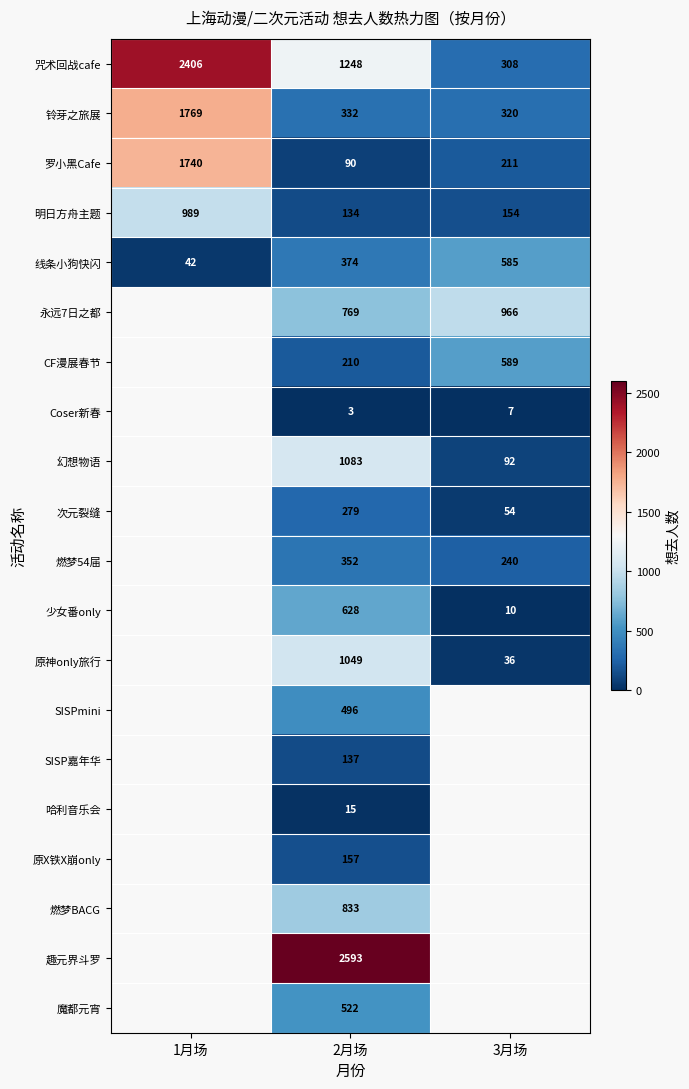

Which has a higher value, 1月场 or 3月场?

1月场